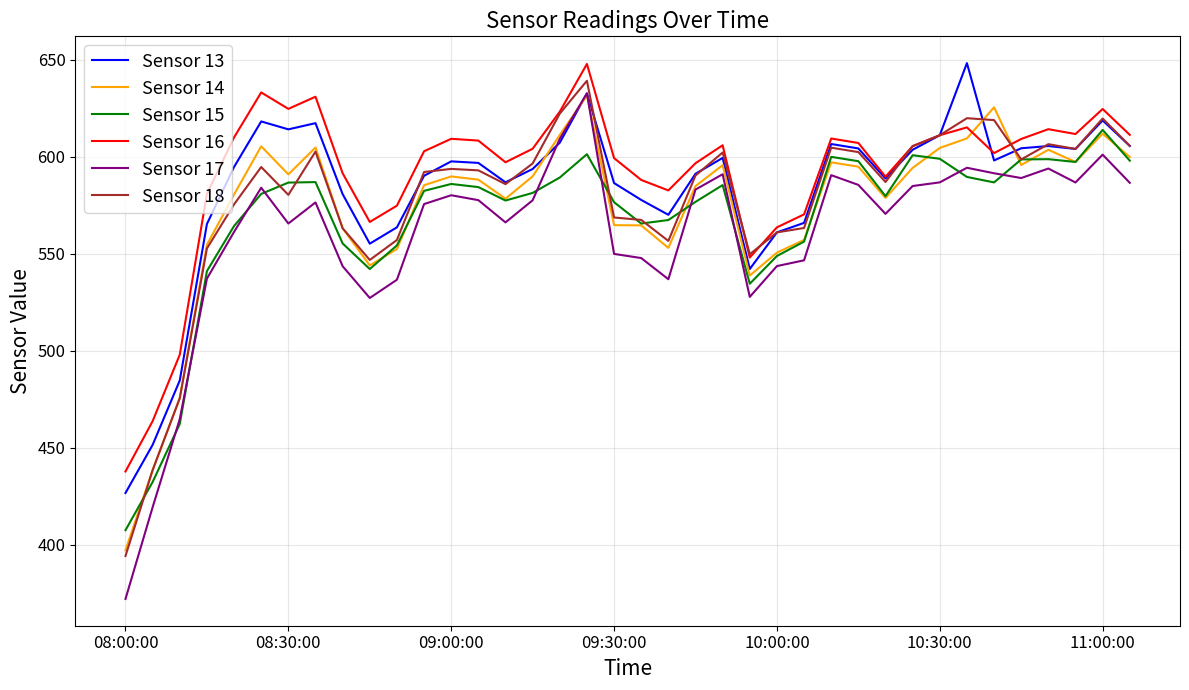

What is the lowest value of the Sensor 17 series?

372.1